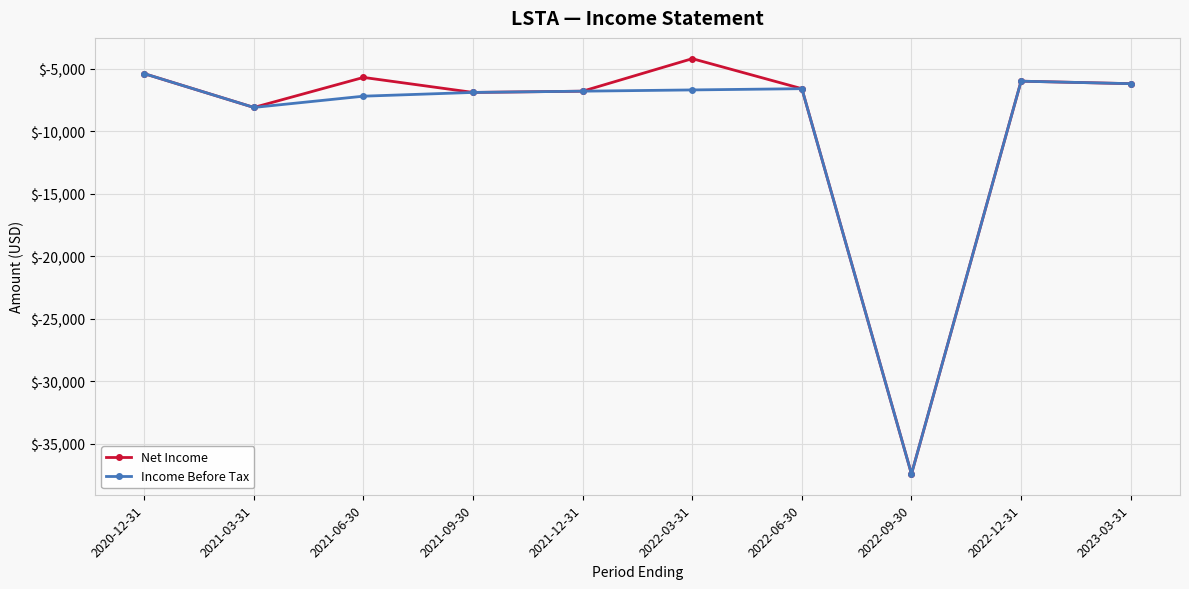

What are all the series names shown in the legend?

Net Income, Income Before Tax